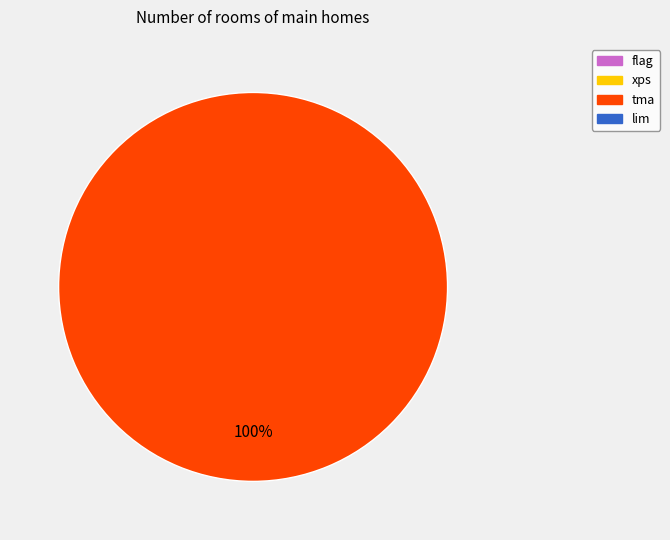

Is there any slice that represents more than half of the pie?

Yes